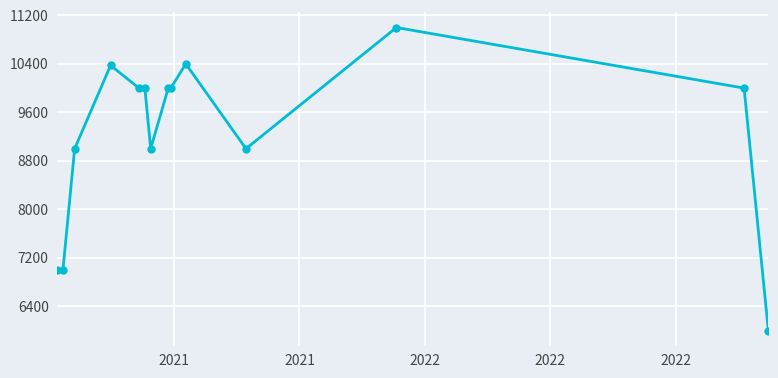

What is the difference between the maximum and minimum values?

5000